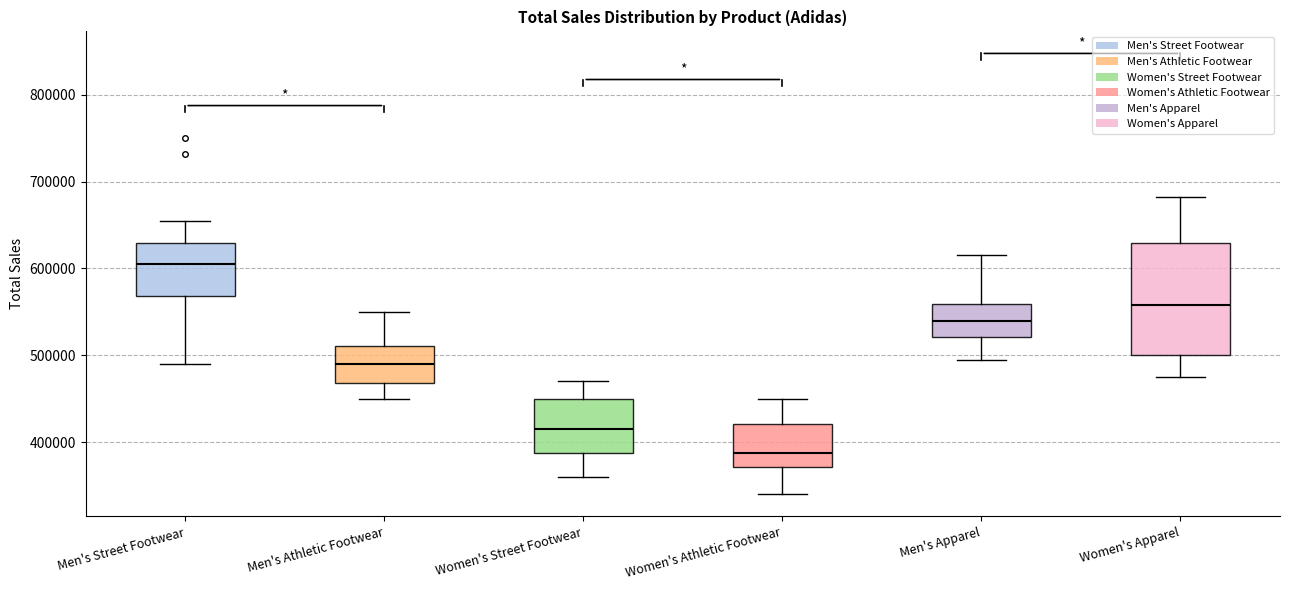

Which box's median line is the highest?

Men's Street Footwear